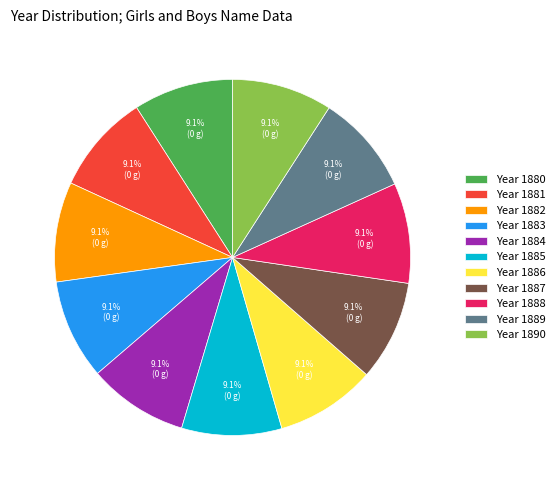

What is the total percentage of Year 1884 and Year 1887?

18.2%